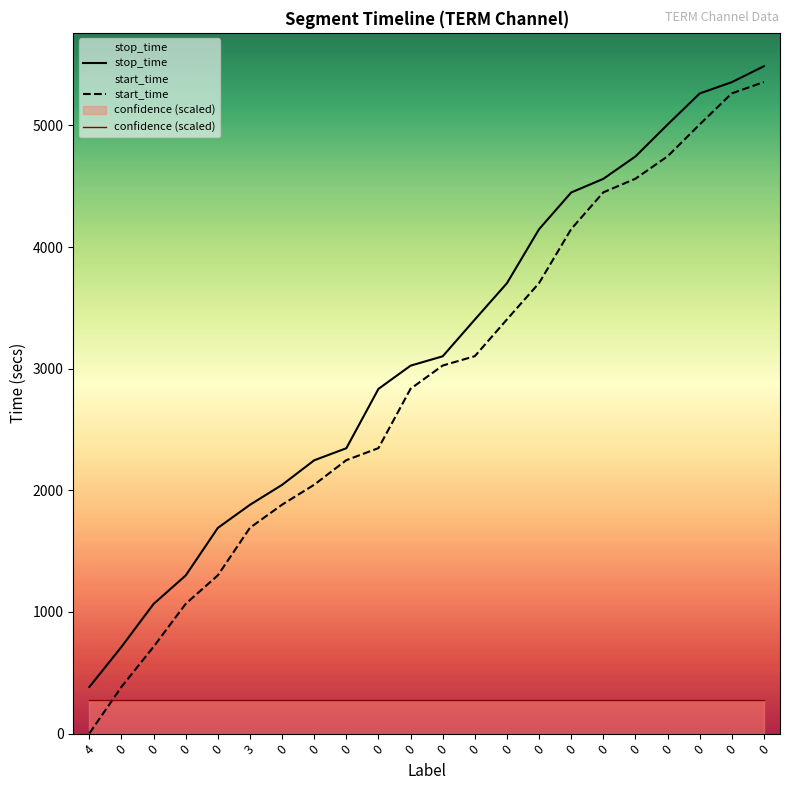

What is the difference between the maximum and minimum values in the start_time series?

5356.0